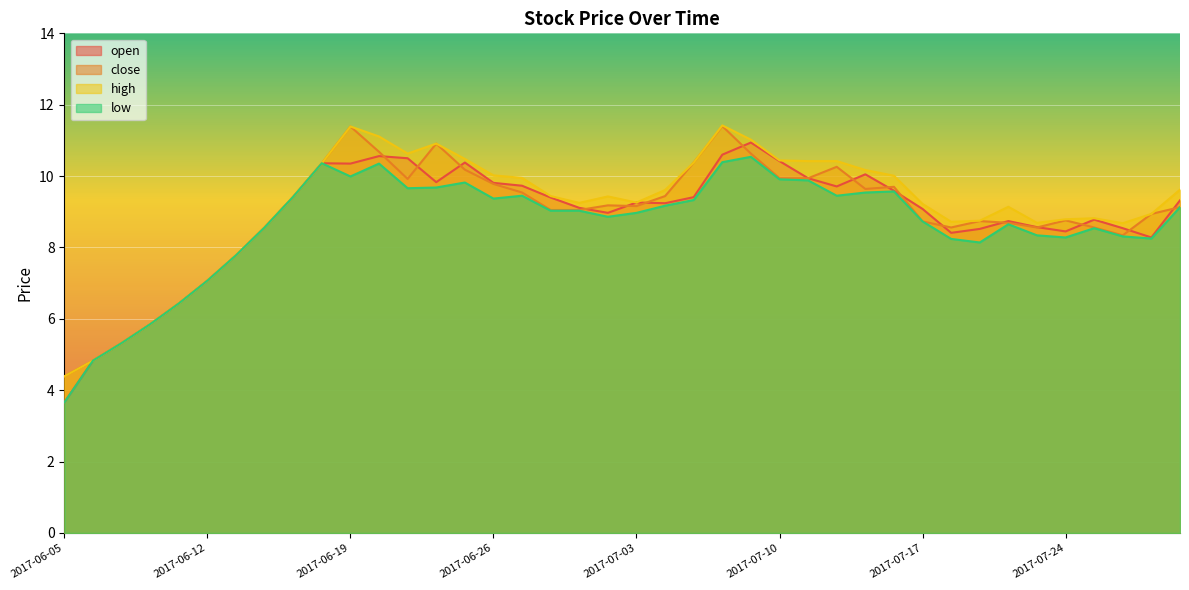

What is the difference between the high values at 2017-07-25 and 2017-06-29?

0.4